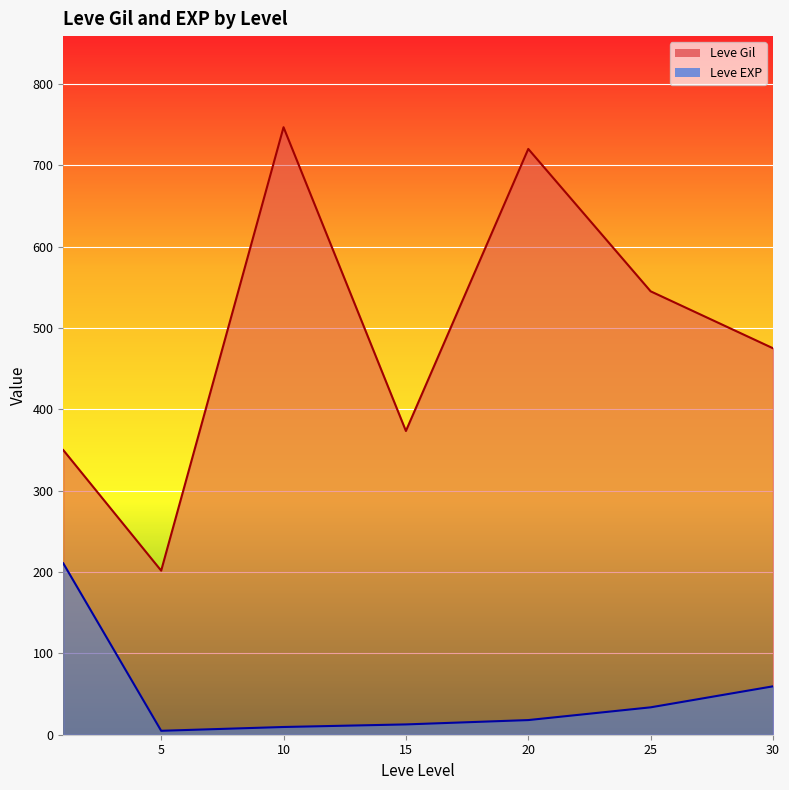

Which series has the largest total across all categories?

Leve Gil